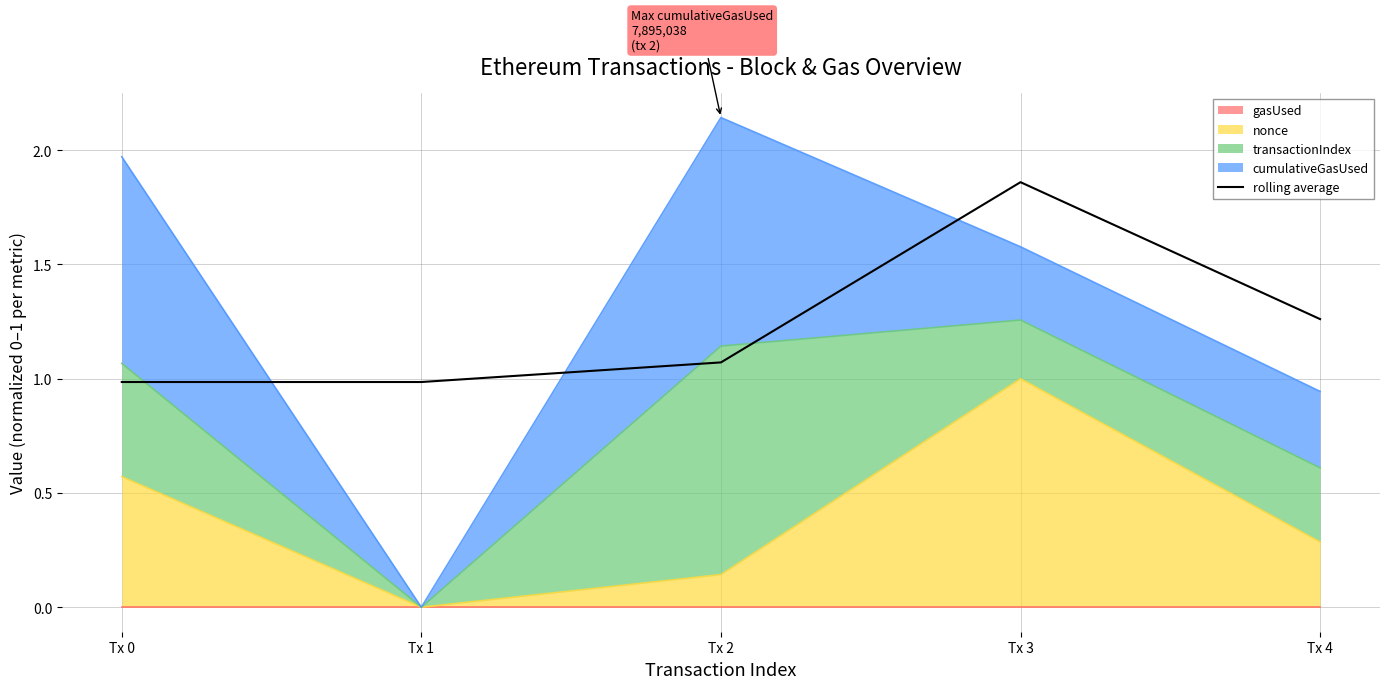

Rank the categories by value from highest to lowest.

Tx 3, Tx 4, Tx 2, Tx 0, Tx 1